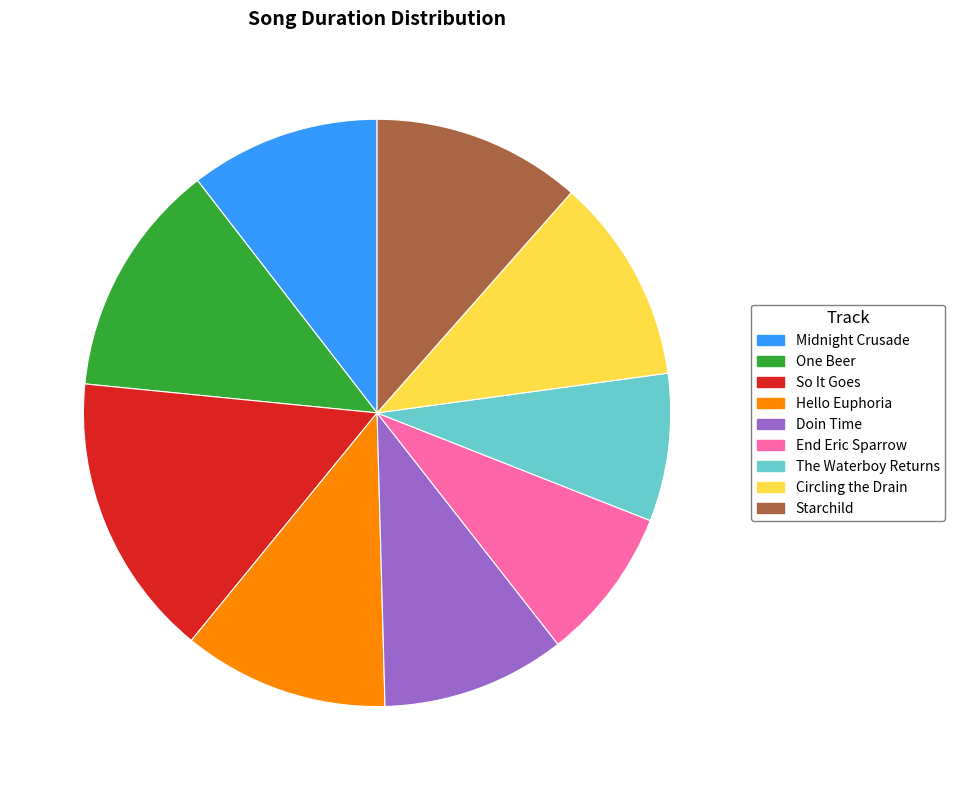

Which category has the biggest portion of the pie?

So It Goes